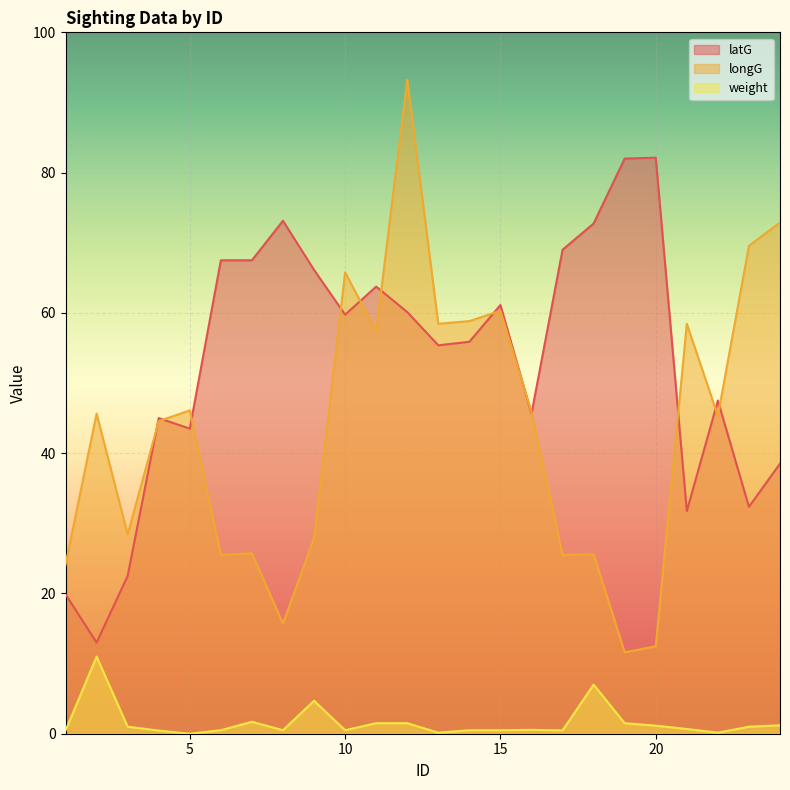

True or false: weight and latG cross at least once.

False